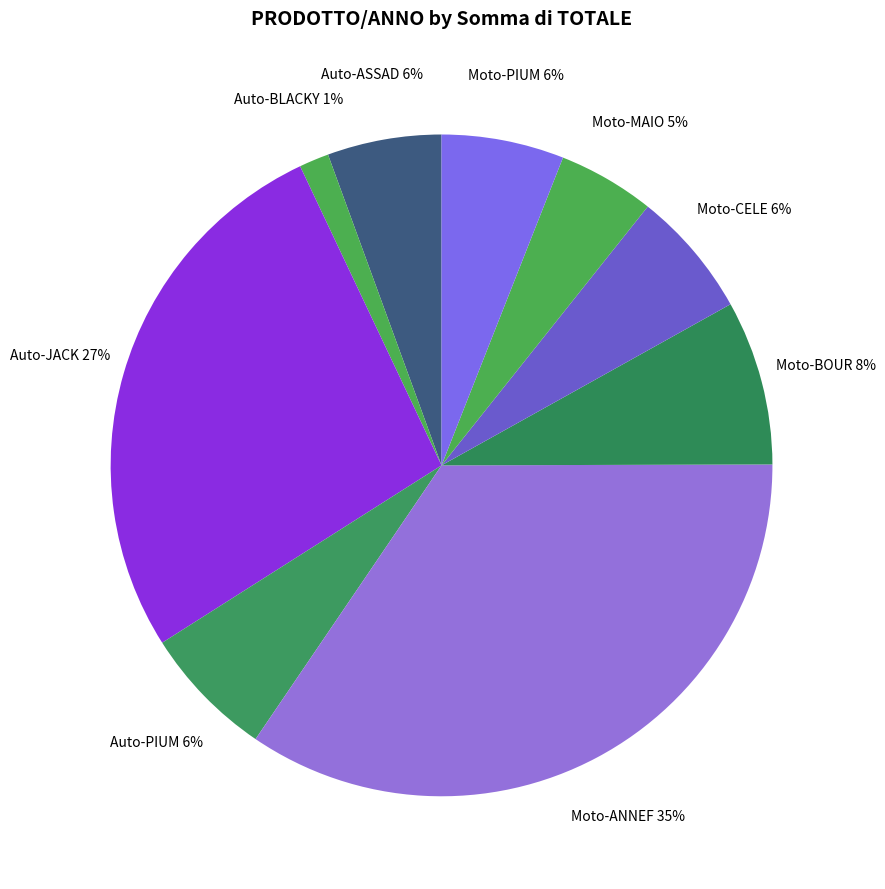

Which slice is the largest?

Moto-ANNEF